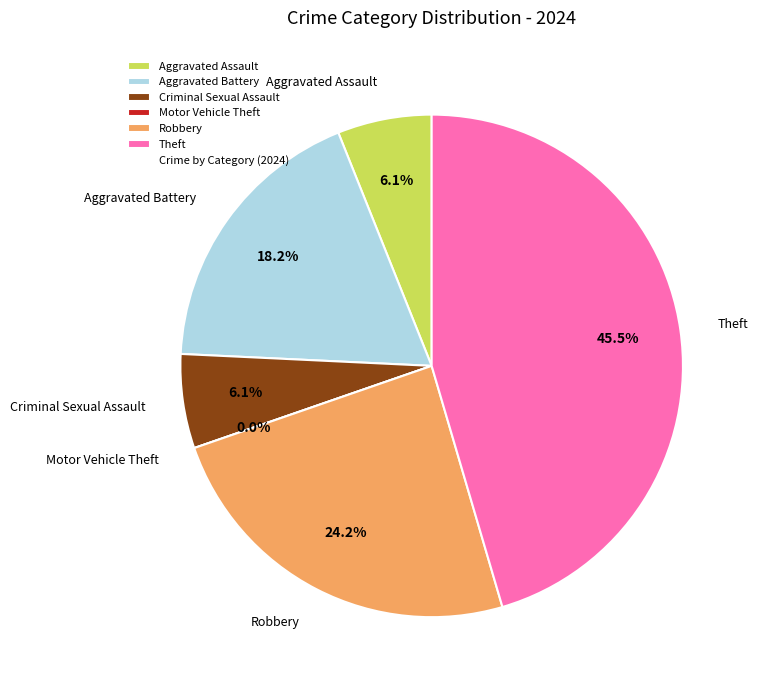

Does any single category account for the majority?

No